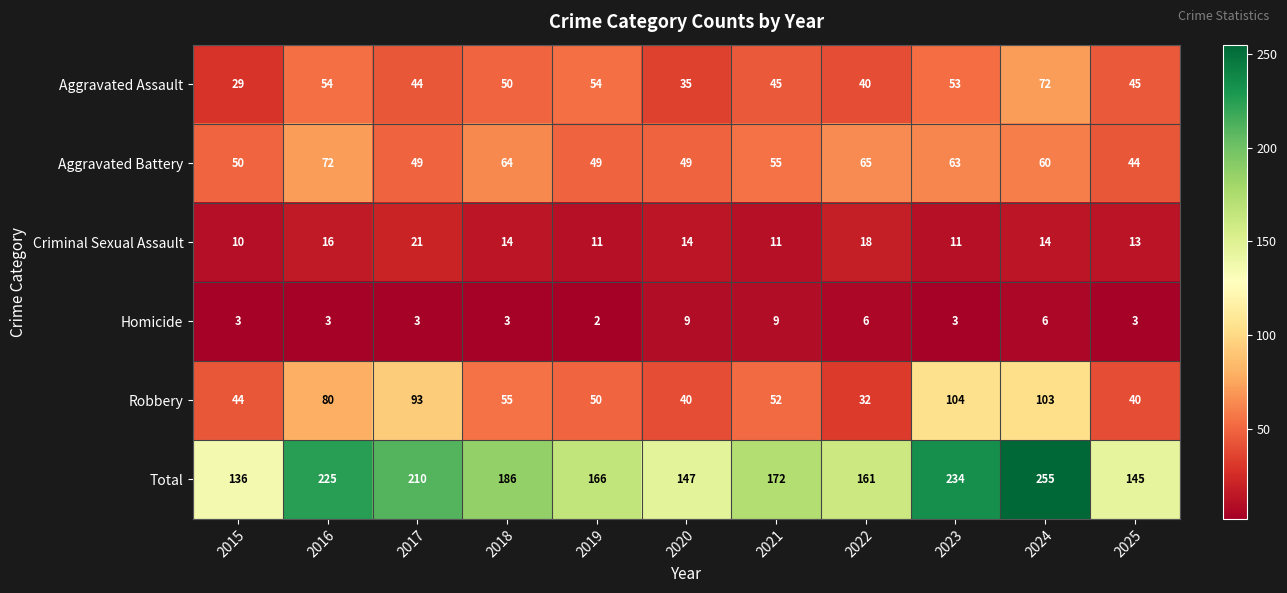

At 2023, list the series in order from smallest to largest.

Homicide, Criminal Sexual Assault, Aggravated Assault, Aggravated Battery, Robbery, Total